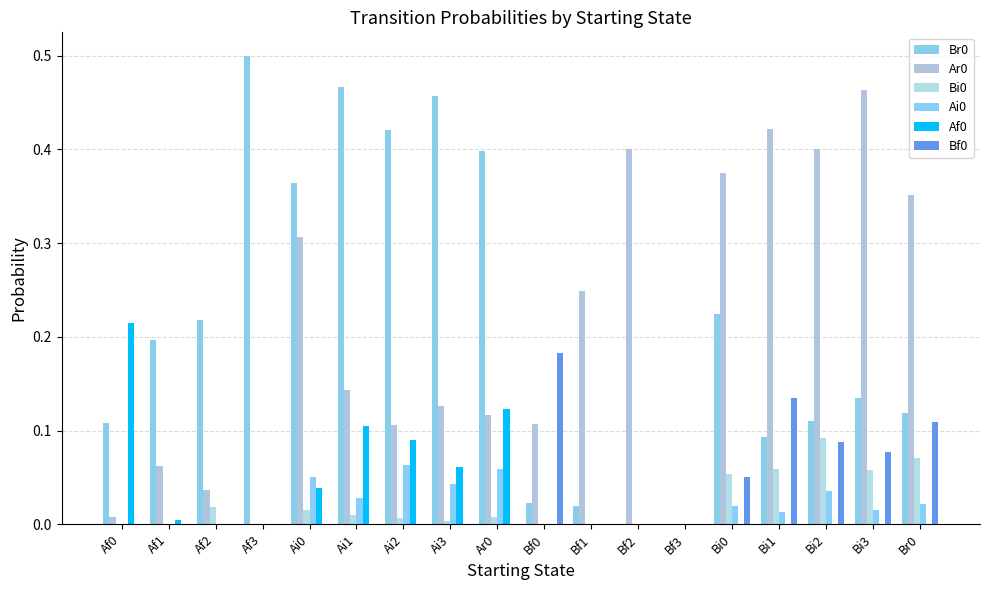

Reading left to right, what are all the values shown in this chart?

Br0: Af0=0.1	Af1=0.2	Af2=0.2	Af3=0.5	Ai0=0.4	Ai1=0.5	Ai2=0.4	Ai3=0.5	Ar0=0.4	Bf0=0.0	Bf1=0.0	Bf2=0.0	Bf3=0.0	Bi0=0.2	Bi1=0.1	Bi2=0.1	Bi3=0.1	Br0=0.1
Ar0: Af0=0.0	Af1=0.1	Af2=0.0	Af3=0.0	Ai0=0.3	Ai1=0.1	Ai2=0.1	Ai3=0.1	Ar0=0.1	Bf0=0.1	Bf1=0.2	Bf2=0.4	Bf3=0.0	Bi0=0.4	Bi1=0.4	Bi2=0.4	Bi3=0.5	Br0=0.4
Bi0: Af0=0.0	Af1=0.0	Af2=0.0	Af3=0.0	Ai0=0.0	Ai1=0.0	Ai2=0.0	Ai3=0.0	Ar0=0.0	Bf0=0.0	Bf1=0.0	Bf2=0.0	Bf3=0.0	Bi0=0.1	Bi1=0.1	Bi2=0.1	Bi3=0.1	Br0=0.1
Ai0: Af0=0.0	Af1=0.0	Af2=0.0	Af3=0.0	Ai0=0.1	Ai1=0.0	Ai2=0.1	Ai3=0.0	Ar0=0.1	Bf0=0.0	Bf1=0.0	Bf2=0.0	Bf3=0.0	Bi0=0.0	Bi1=0.0	Bi2=0.0	Bi3=0.0	Br0=0.0
Af0: Af0=0.2	Af1=0.0	Af2=0.0	Af3=0.0	Ai0=0.0	Ai1=0.1	Ai2=0.1	Ai3=0.1	Ar0=0.1	Bf0=0.0	Bf1=0.0	Bf2=0.0	Bf3=0.0	Bi0=0.0	Bi1=0.0	Bi2=0.0	Bi3=0.0	Br0=0.0
Bf0: Af0=0.0	Af1=0.0	Af2=0.0	Af3=0.0	Ai0=0.0	Ai1=0.0	Ai2=0.0	Ai3=0.0	Ar0=0.0	Bf0=0.2	Bf1=0.0	Bf2=0.0	Bf3=0.0	Bi0=0.1	Bi1=0.1	Bi2=0.1	Bi3=0.1	Br0=0.1